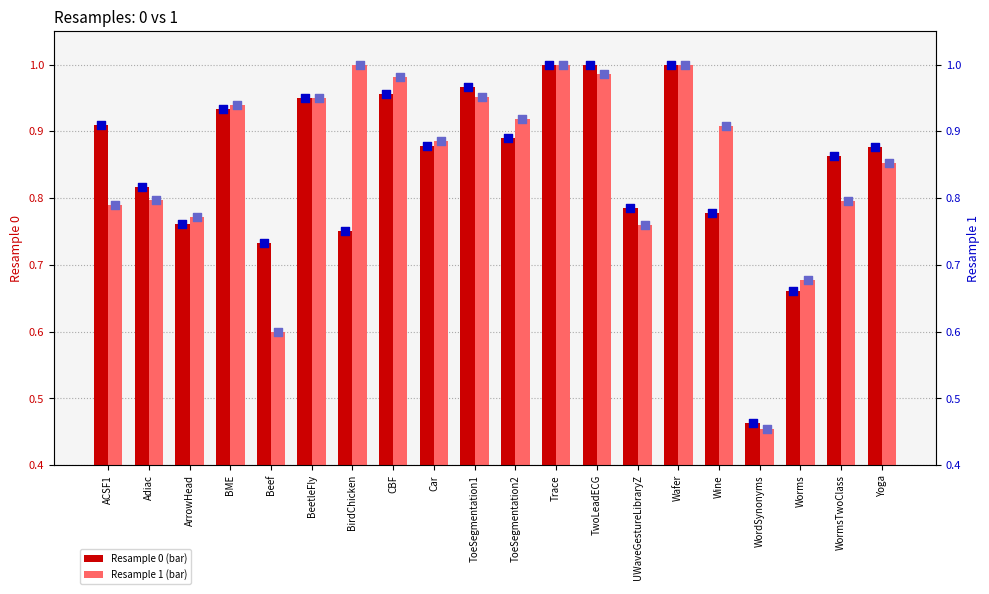

Is the value of 0 (dot) at WordSynonyms greater than the value of 1 (dot) at ToeSegmentation2?

No